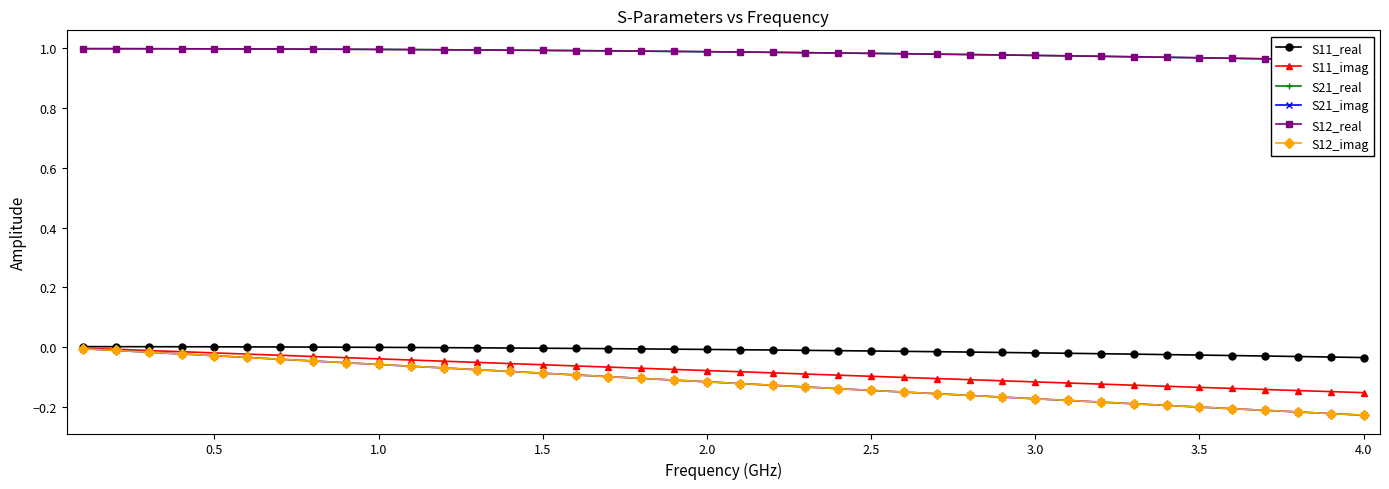

Is this an area chart (filled region under the line)?

No